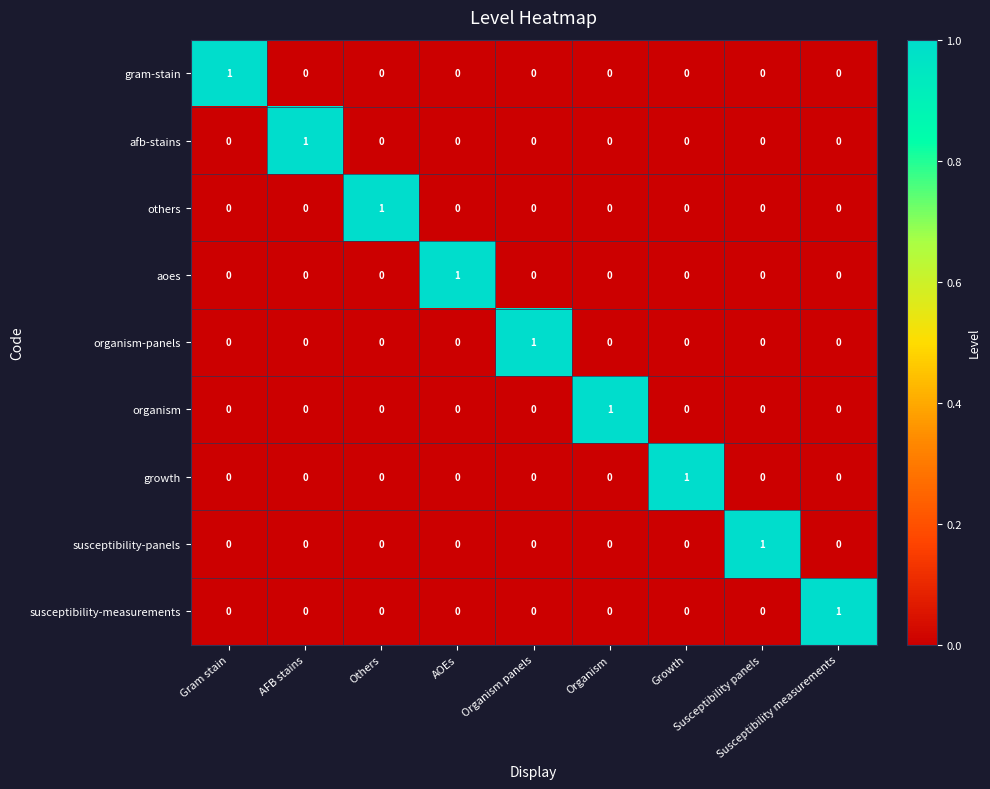

At how many categories does at least one series exceed 0?

9